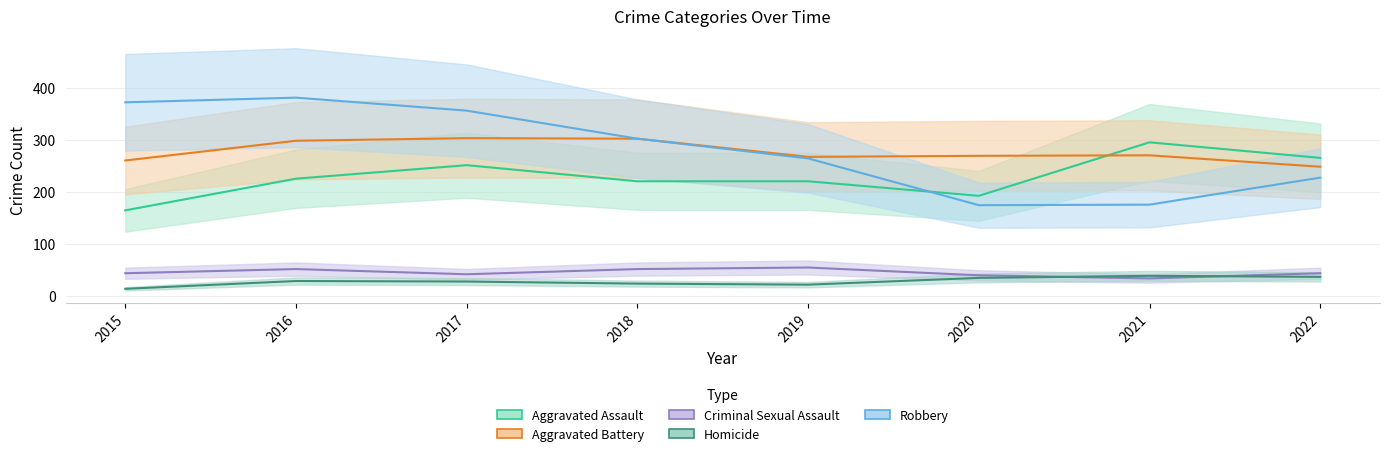

Which series has the largest range (max minus min)?

Robbery